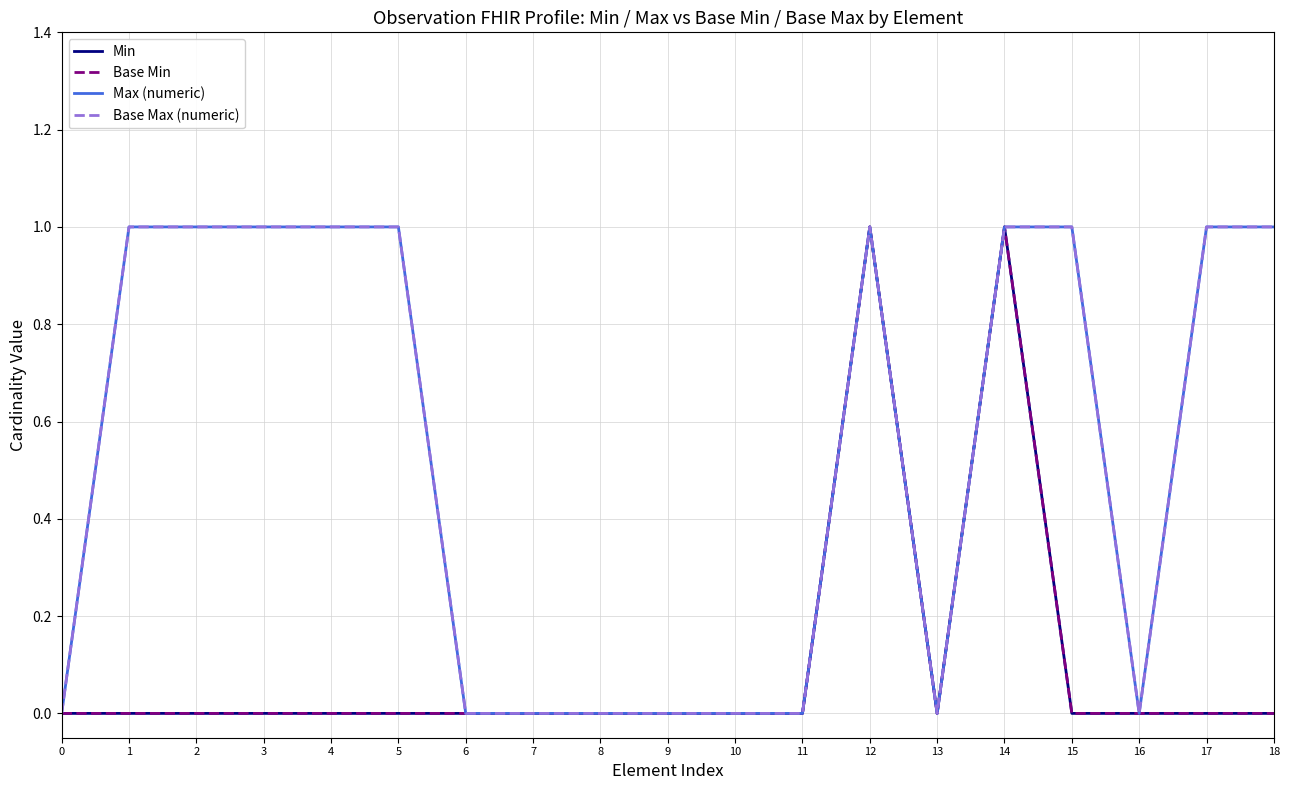

Which series has the widest spread of values?

Min